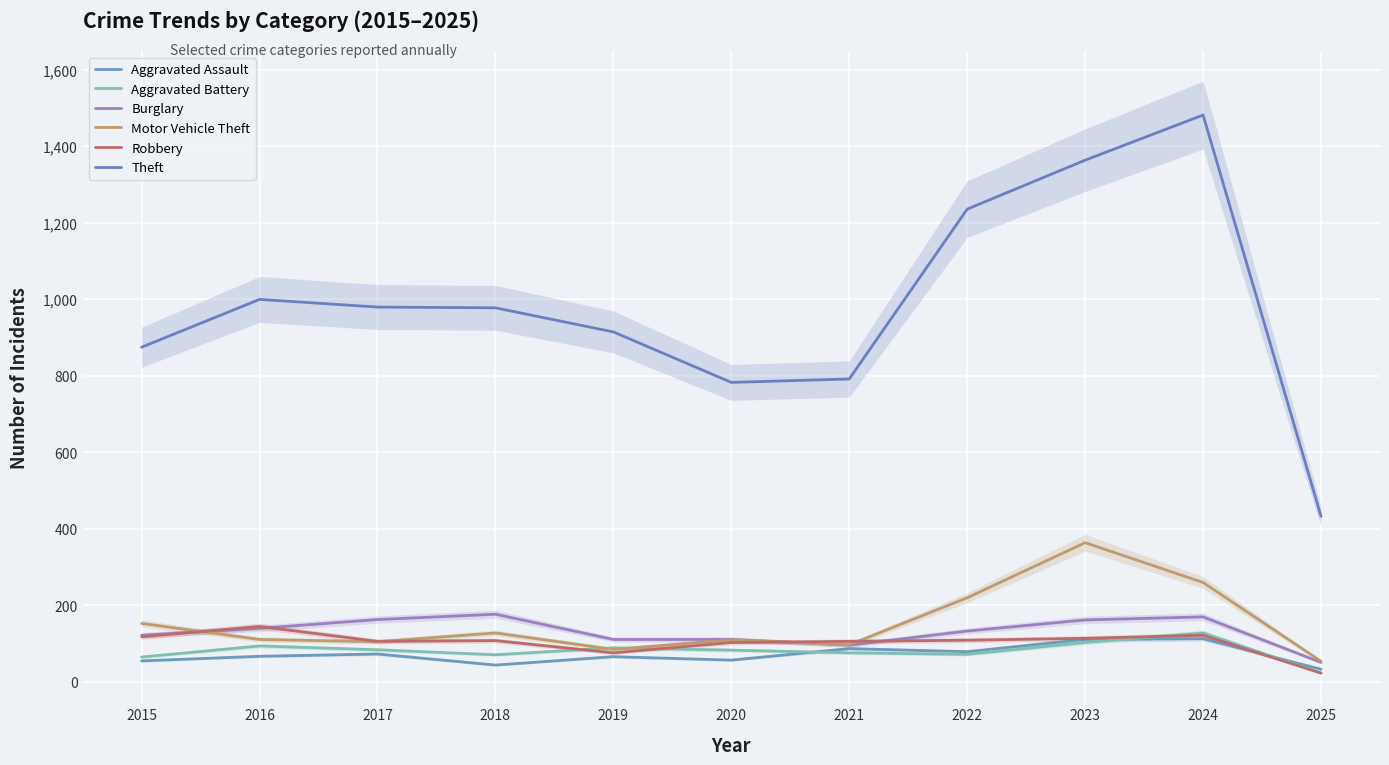

How many interior local peaks does the Burglary series have?

2